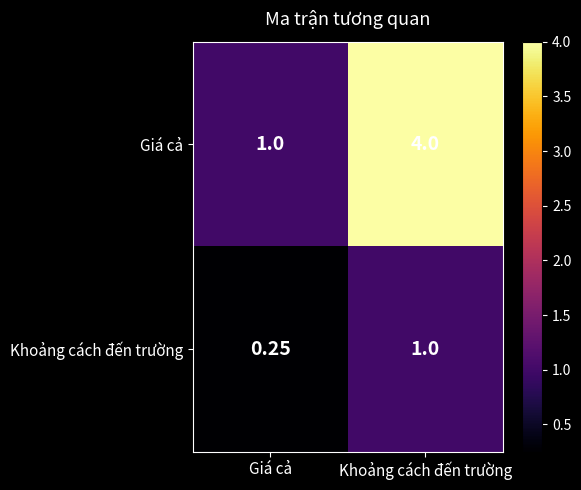

Rank the series at Khoảng cách đến trường from highest to lowest value.

Giá cả, Khoảng cách đến trường